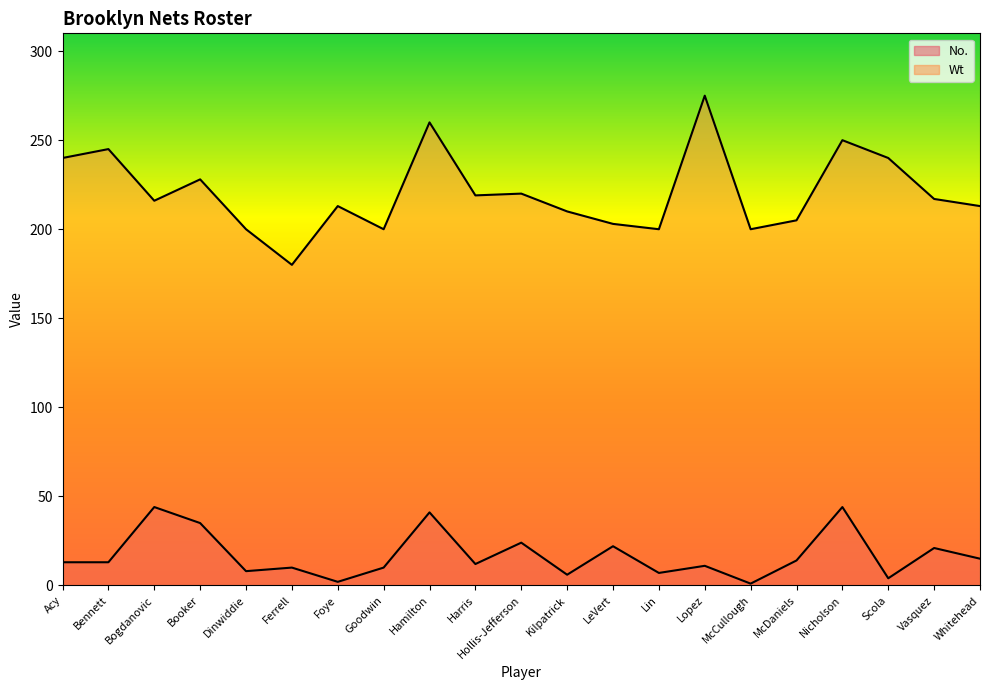

What is the difference between the maximum and minimum values in the Wt series?

95